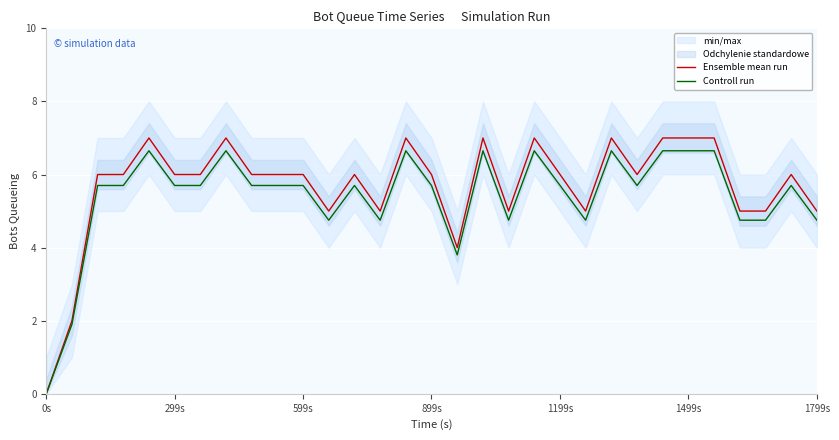

Is it true that Ensemble mean run equals 6.0 at 1199s?

True